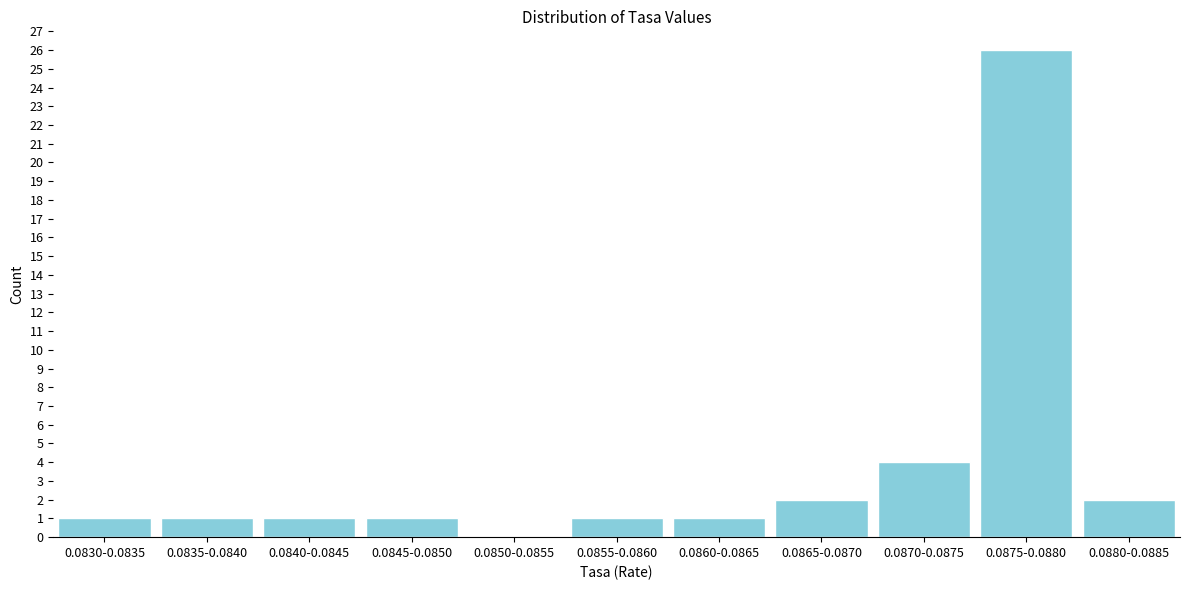

Reading right to left, list all the values displayed in this chart.

0.0880-0.0885=2	0.0875-0.0880=26	0.0870-0.0875=4	0.0865-0.0870=2	0.0860-0.0865=1	0.0855-0.0860=1	0.0850-0.0855=0	0.0845-0.0850=1	0.0840-0.0845=1	0.0835-0.0840=1	0.0830-0.0835=1